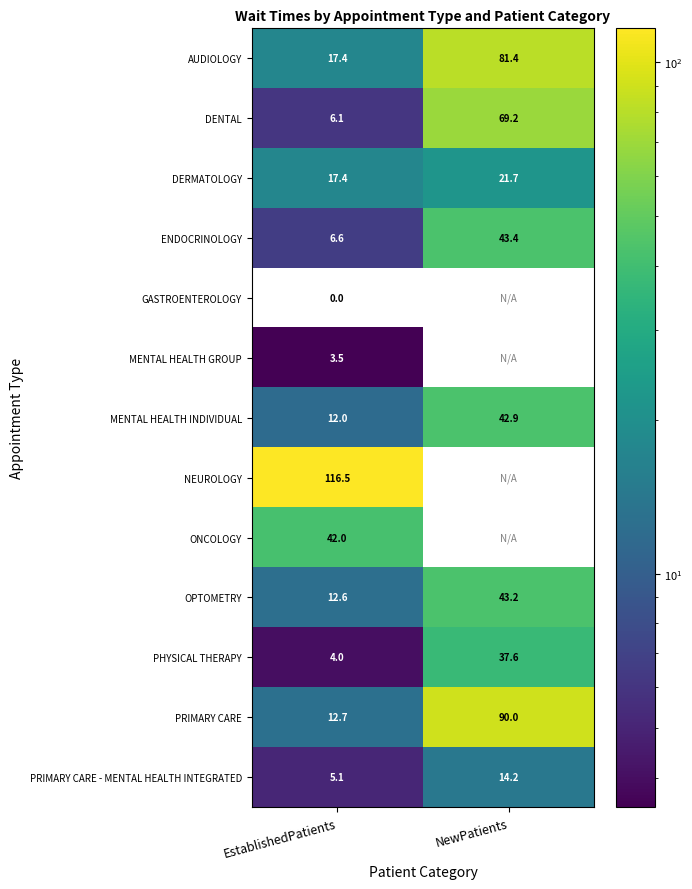

What is the spread (max minus min) of values at EstablishedPatients?

116.5